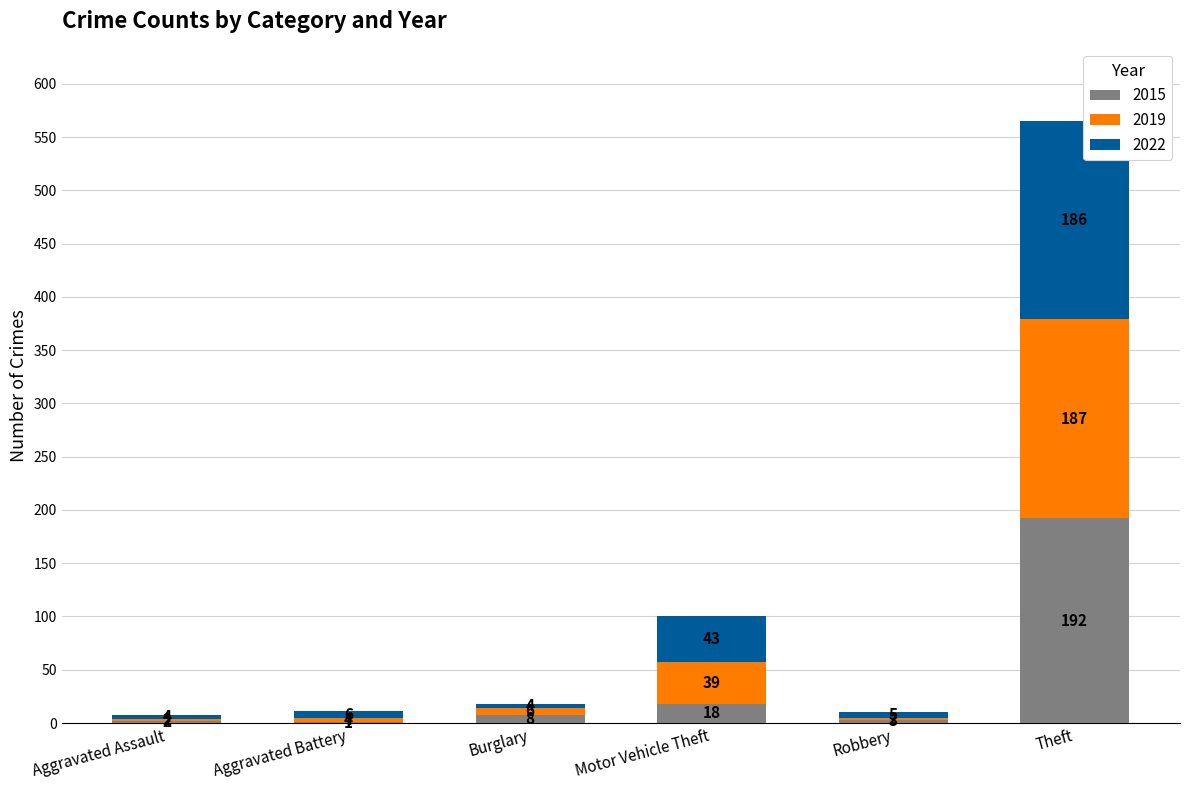

At which category is the sum across all series the highest?

Theft